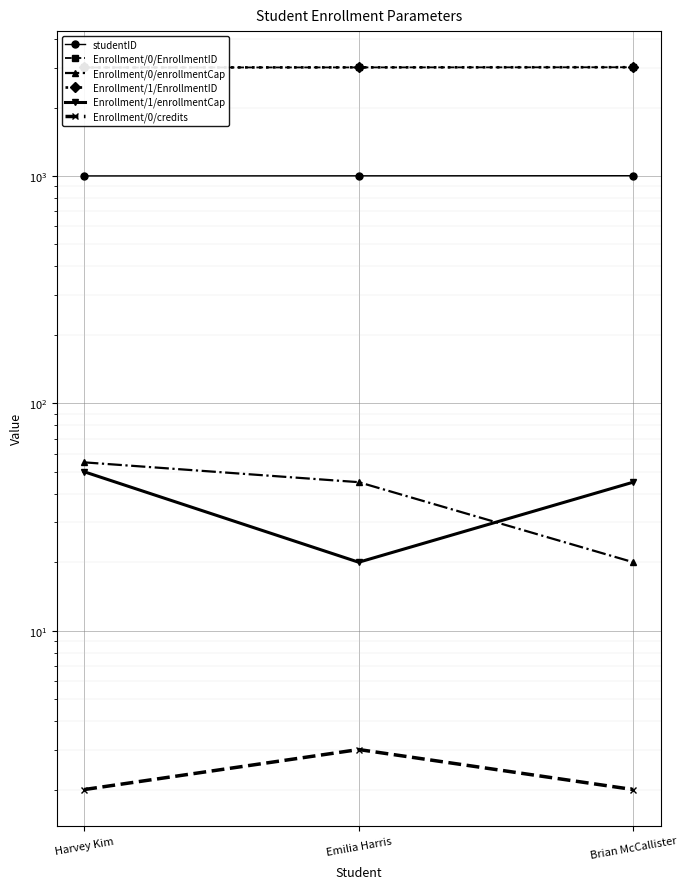

Reading left to right, transcribe all the data shown in this chart.

studentID: 1001	1002	1003
Enrollment/0/EnrollmentID: 3001	3004	3008
Enrollment/0/enrollmentCap: 55	45	20
Enrollment/1/EnrollmentID: 3002	3005	3009
Enrollment/1/enrollmentCap: 50	20	45
Enrollment/0/credits: 2	3	2